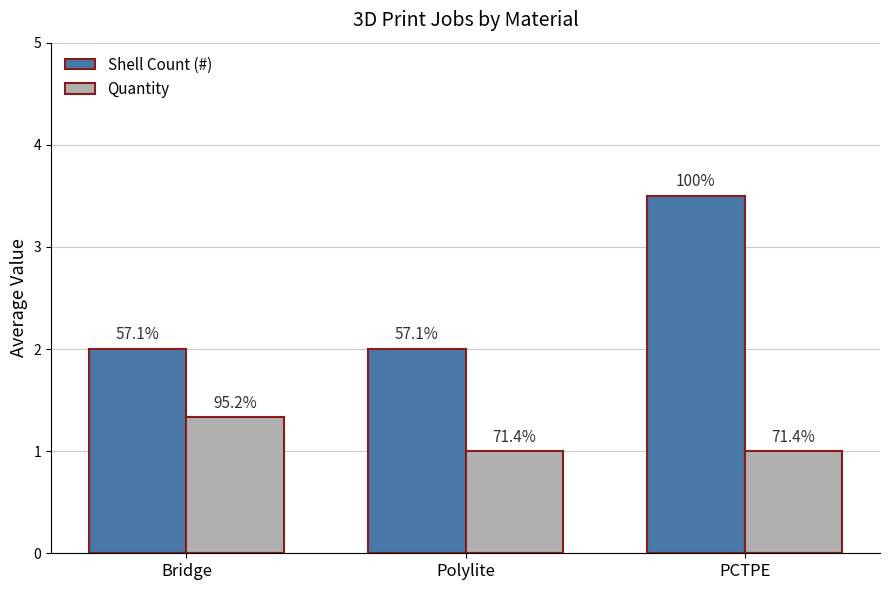

Reading left to right, transcribe all the data shown in this chart.

Shell Count (#): Bridge=2.0	Polylite=2.0	PCTPE=3.5
Quantity: Bridge=1.3	Polylite=1.0	PCTPE=1.0